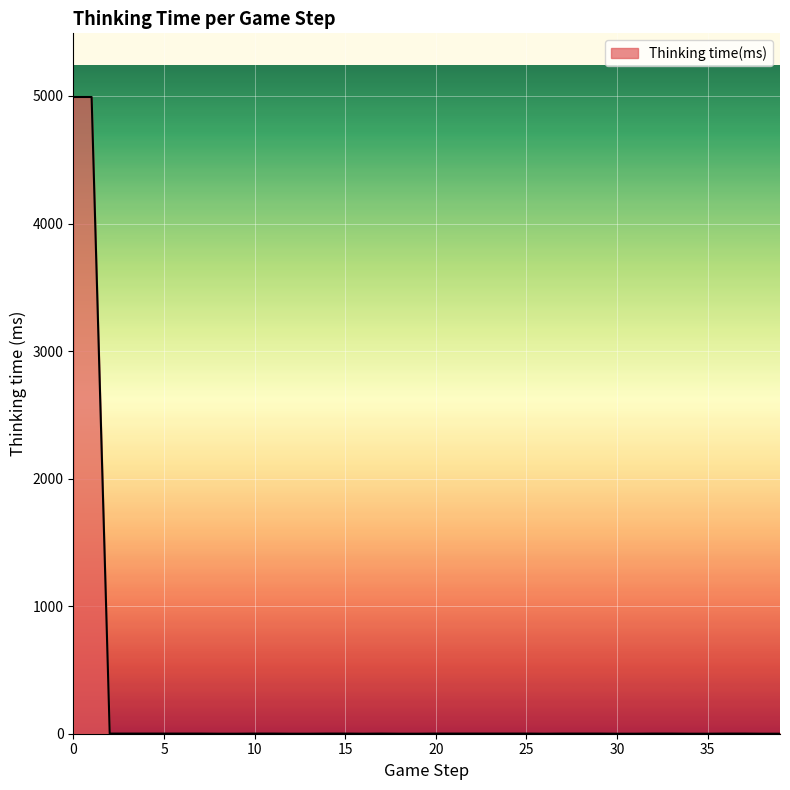

What is the difference between the maximum and minimum values?

4992